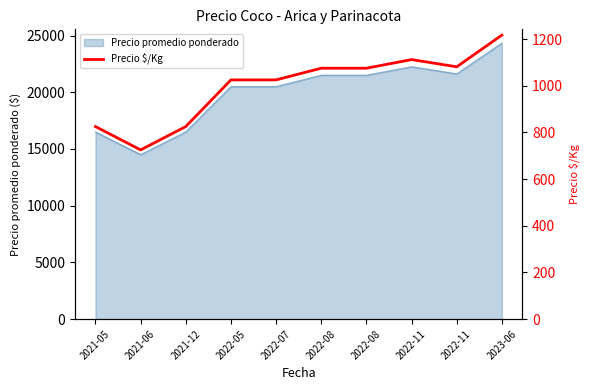

How many interior local valleys (lower than both neighbors) does the data have?

2